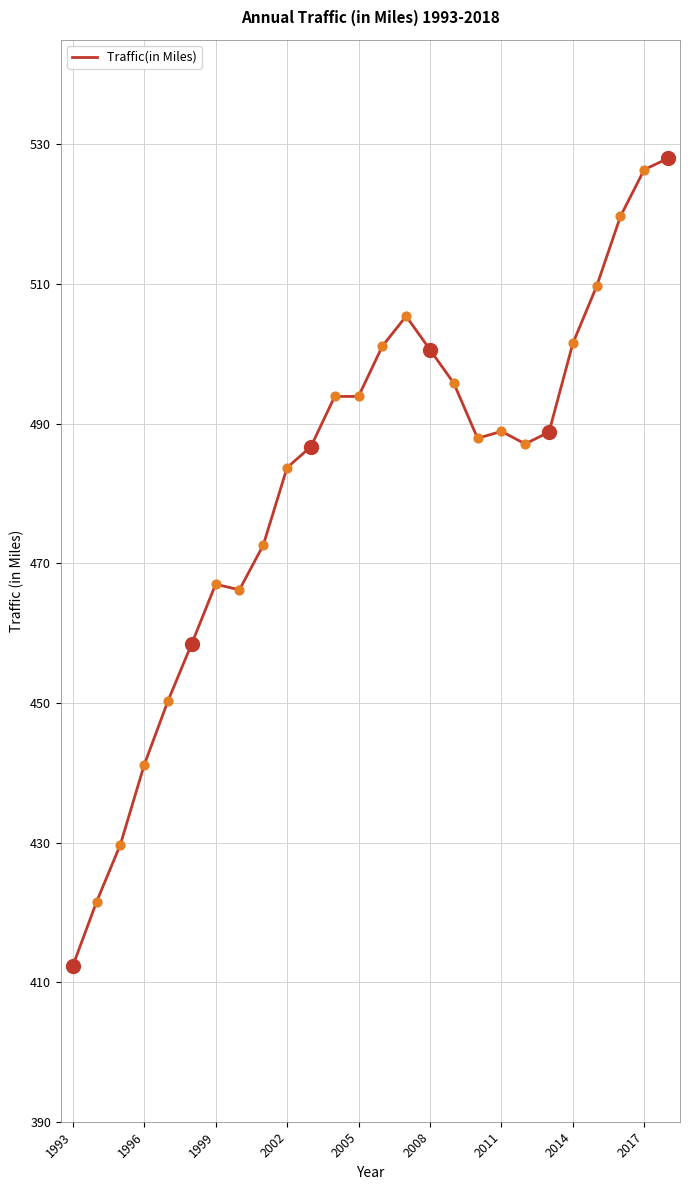

What is the smallest value displayed?

412.3